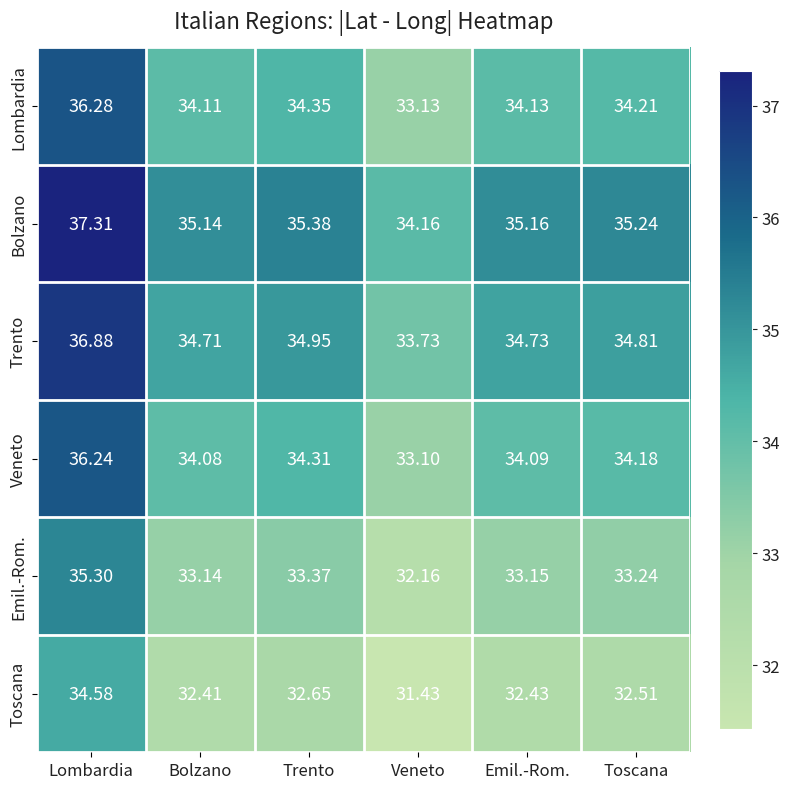

List the series in order of their peak value, lowest first.

Toscana, Emil.-Rom., Veneto, Lombardia, Trento, Bolzano